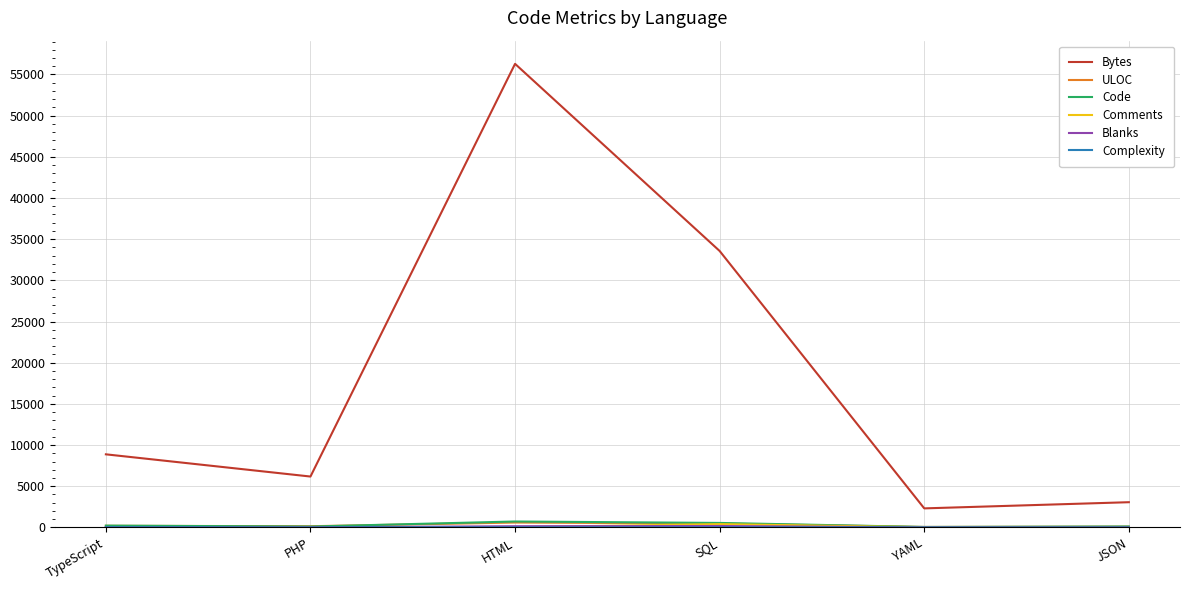

What is the minimum value for Bytes?

2309